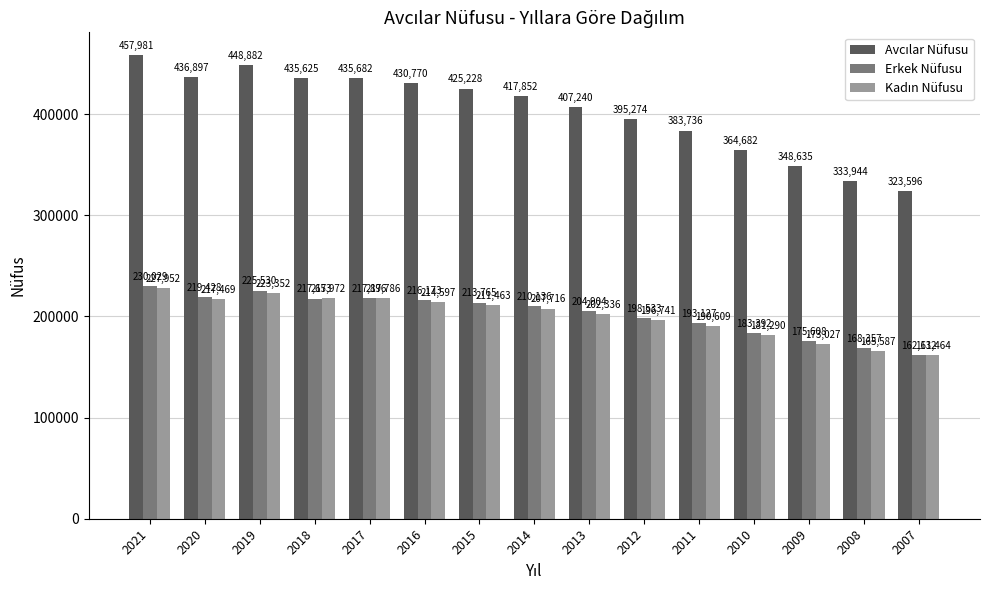

Which series changed the most between 2018 and 2017?

Erkek Nüfusu